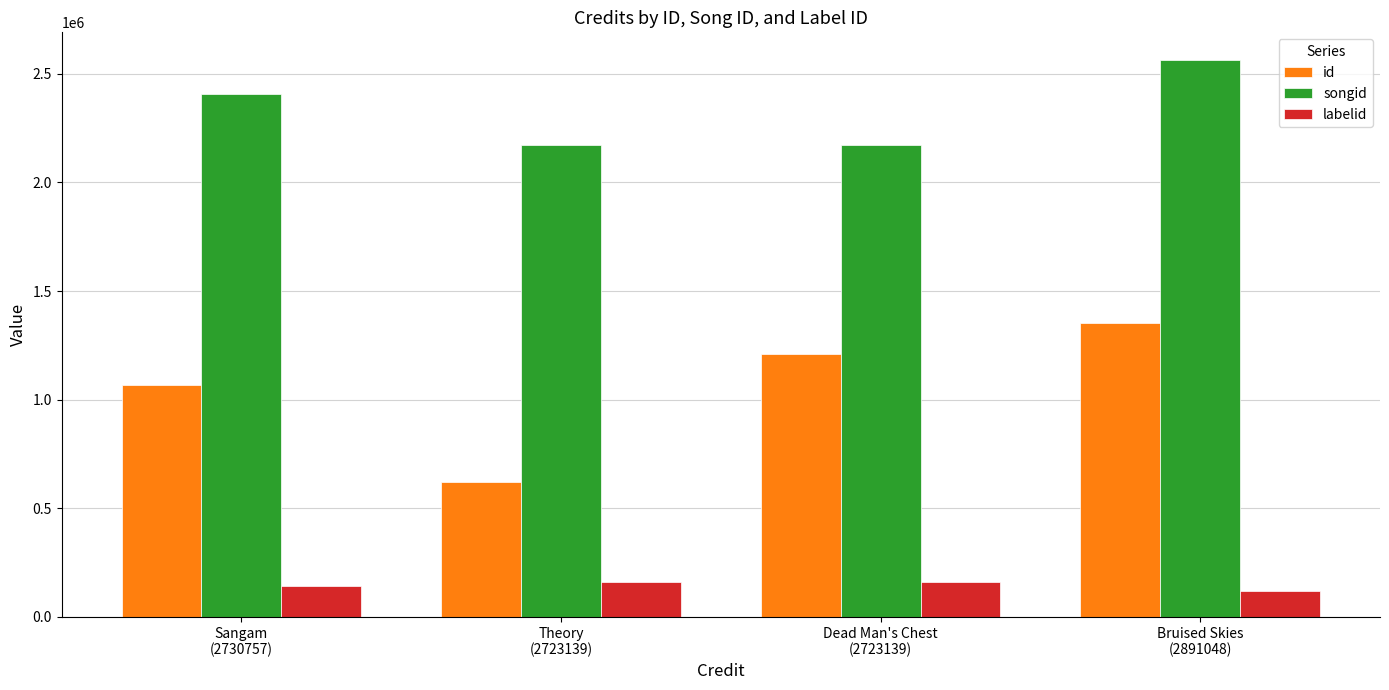

Which series has the largest range (max minus min)?

id